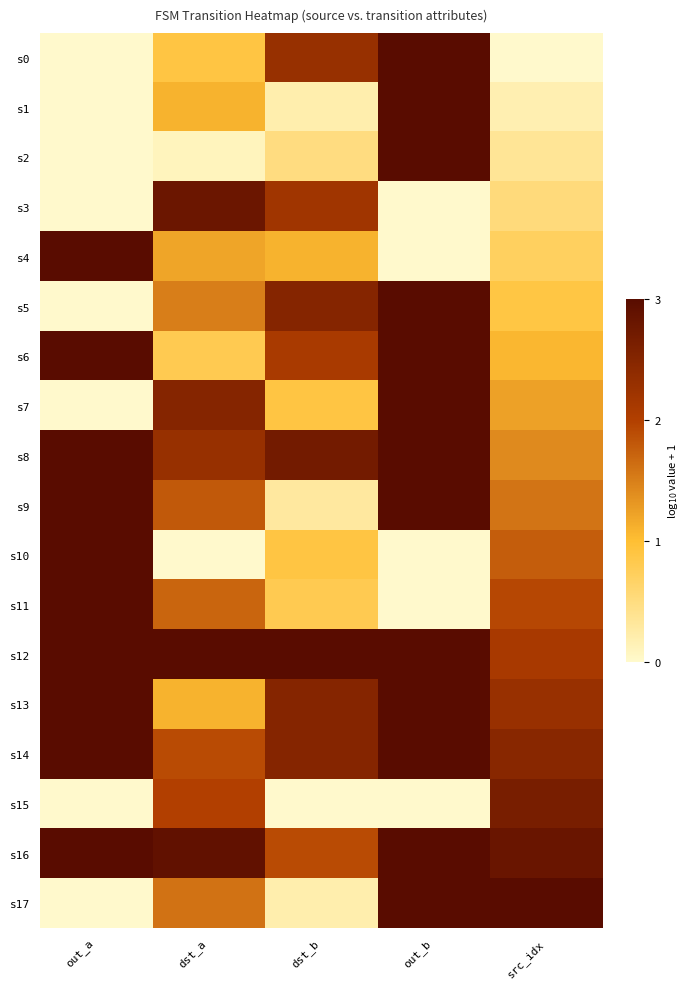

Reading left to right, what are all the values shown in this chart?

s0: out_a=0.0	dst_a=0.9	dst_b=2.3	out_b=3.0	src_idx=0.0
s1: out_a=0.0	dst_a=1.1	dst_b=0.2	out_b=3.0	src_idx=0.2
s2: out_a=0.0	dst_a=0.1	dst_b=0.5	out_b=3.0	src_idx=0.4
s3: out_a=0.0	dst_a=2.8	dst_b=2.2	out_b=0.0	src_idx=0.5
s4: out_a=3.0	dst_a=1.2	dst_b=1.1	out_b=0.0	src_idx=0.7
s5: out_a=0.0	dst_a=1.5	dst_b=2.5	out_b=3.0	src_idx=0.9
s6: out_a=3.0	dst_a=0.8	dst_b=2.1	out_b=3.0	src_idx=1.1
s7: out_a=0.0	dst_a=2.5	dst_b=0.9	out_b=3.0	src_idx=1.2
s8: out_a=3.0	dst_a=2.3	dst_b=2.7	out_b=3.0	src_idx=1.4
s9: out_a=3.0	dst_a=1.8	dst_b=0.3	out_b=3.0	src_idx=1.6
s10: out_a=3.0	dst_a=0.0	dst_b=0.9	out_b=0.0	src_idx=1.8
s11: out_a=3.0	dst_a=1.7	dst_b=0.8	out_b=0.0	src_idx=1.9
s12: out_a=3.0	dst_a=3.0	dst_b=3.0	out_b=3.0	src_idx=2.1
s13: out_a=3.0	dst_a=1.1	dst_b=2.5	out_b=3.0	src_idx=2.3
s14: out_a=3.0	dst_a=1.9	dst_b=2.5	out_b=3.0	src_idx=2.5
s15: out_a=0.0	dst_a=2.0	dst_b=0.0	out_b=0.0	src_idx=2.6
s16: out_a=3.0	dst_a=2.9	dst_b=1.9	out_b=3.0	src_idx=2.8
s17: out_a=0.0	dst_a=1.6	dst_b=0.2	out_b=3.0	src_idx=3.0